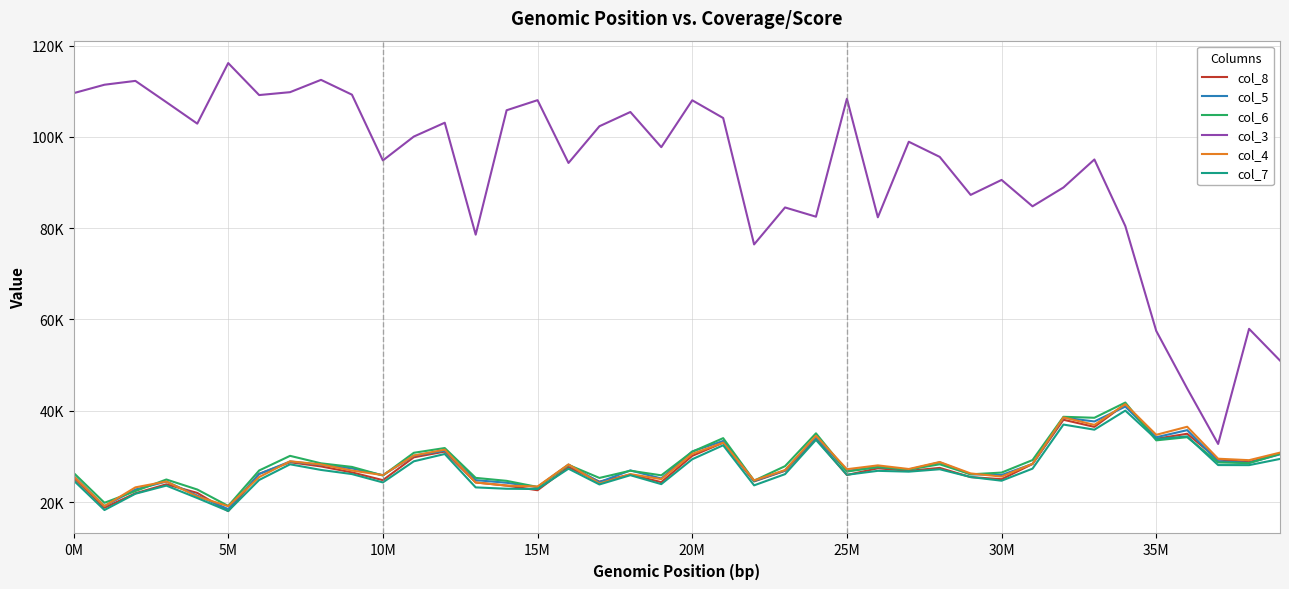

What are all the series names shown in the legend?

col_8, col_5, col_6, col_3, col_4, col_7